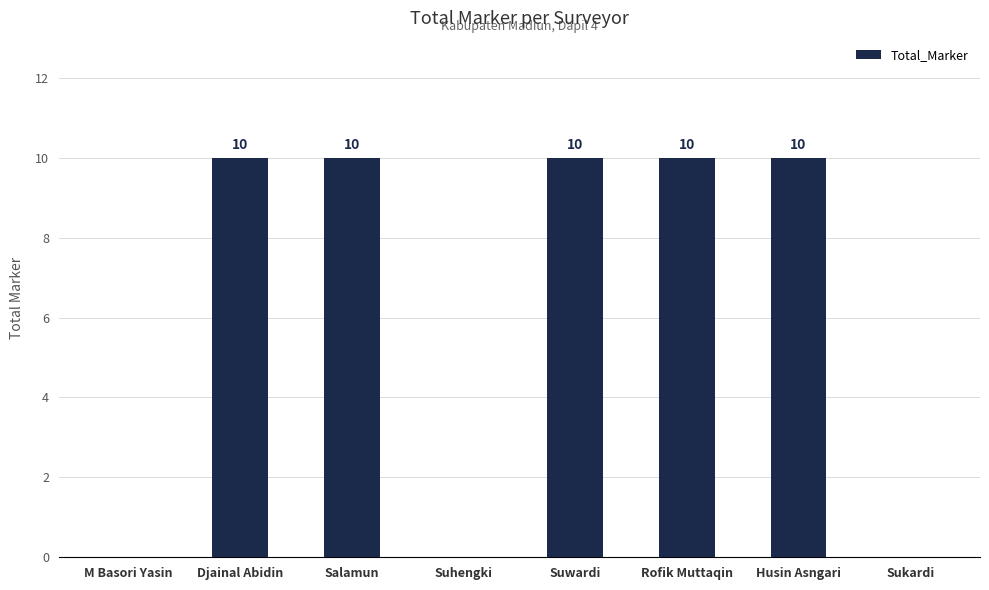

Reading left to right, list all the values displayed in this chart.

M Basori Yasin=0	Djainal Abidin=10	Salamun=10	Suhengki=0	Suwardi=10	Rofik Muttaqin=10	Husin Asngari=10	Sukardi=0